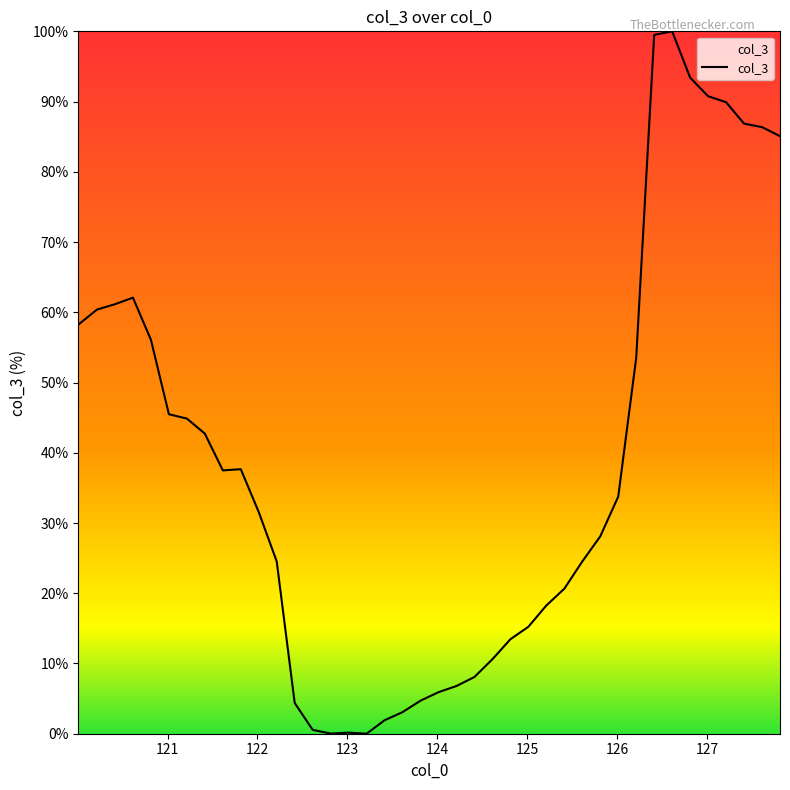

What is the greatest value displayed?

100.0